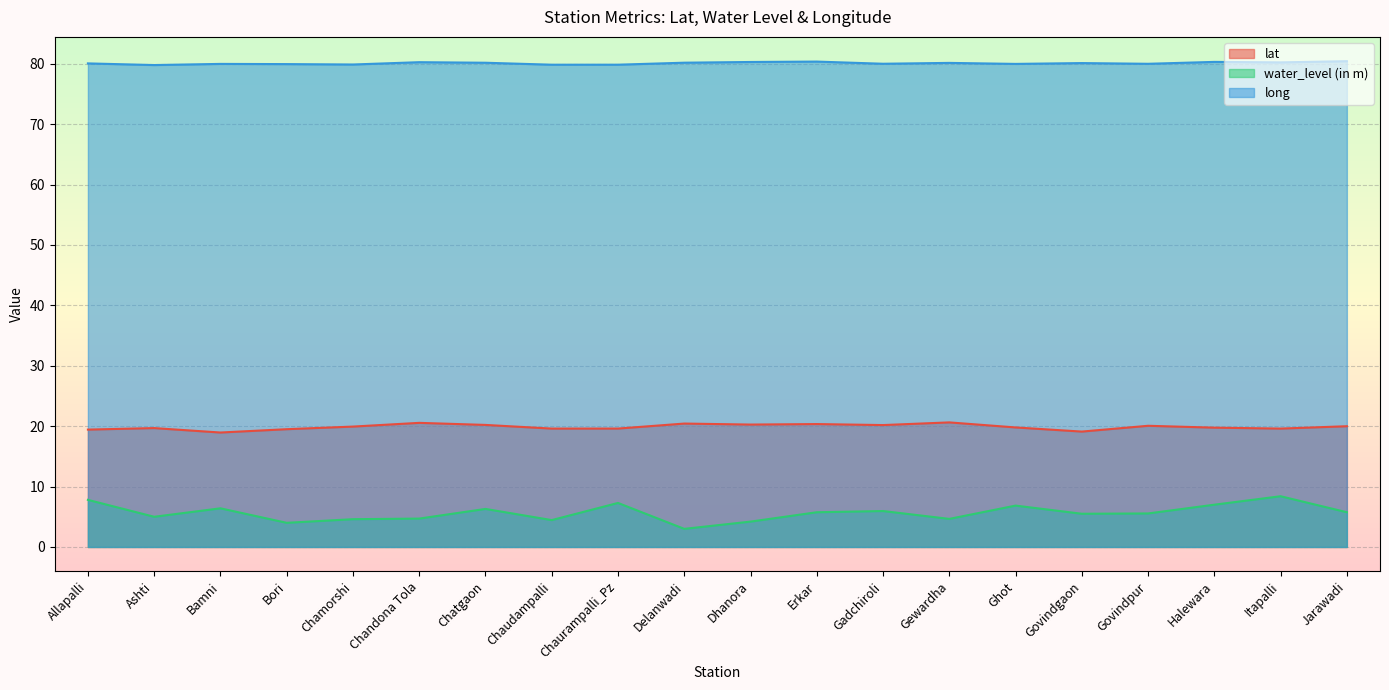

True or false: lat and long cross at least once.

False